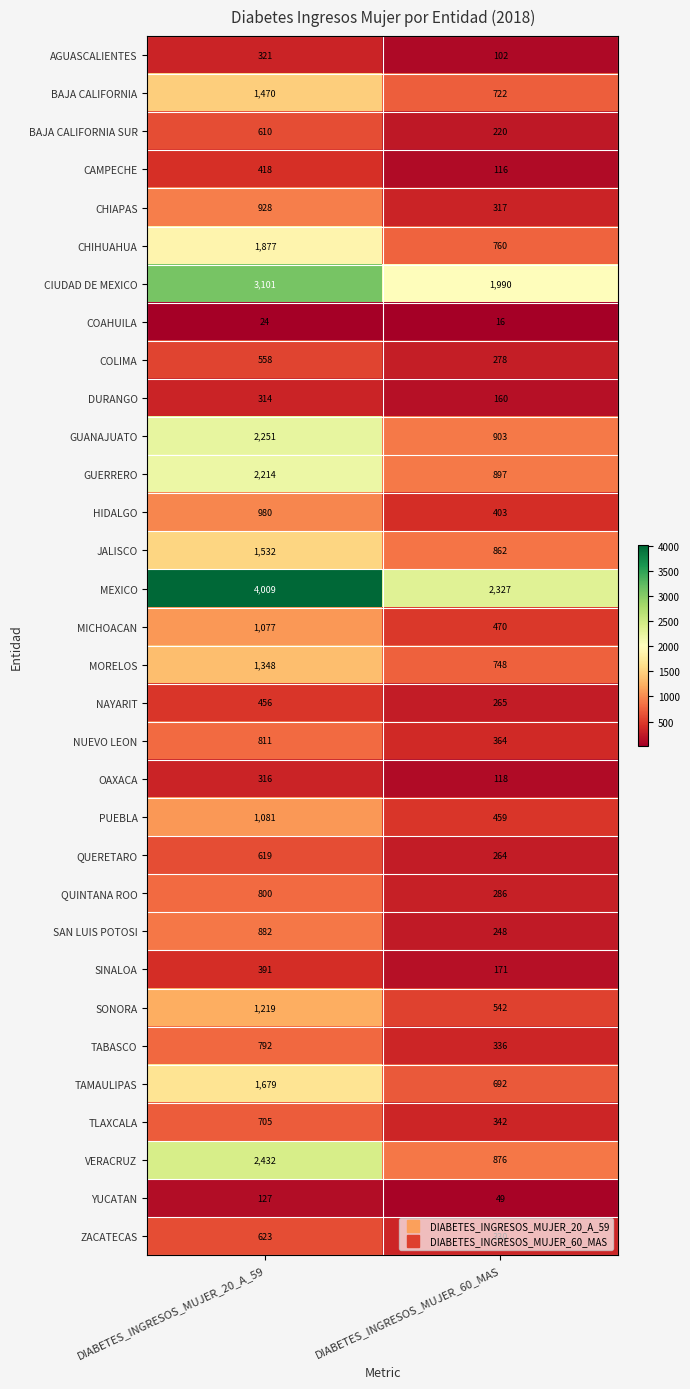

At which label does NAYARIT reach its minimum?

DIABETES_INGRESOS_MUJER_60_MAS